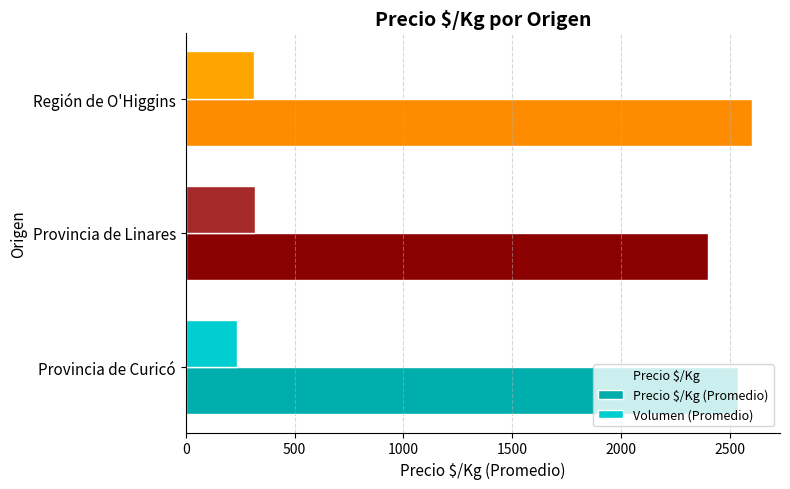

Reading right to left, what are all the values shown in this chart?

Precio $/Kg: 2600	2397	2539
Precio $/Kg (Promedio): 2600	2397	2539
Volumen (Promedio): 312	318	237